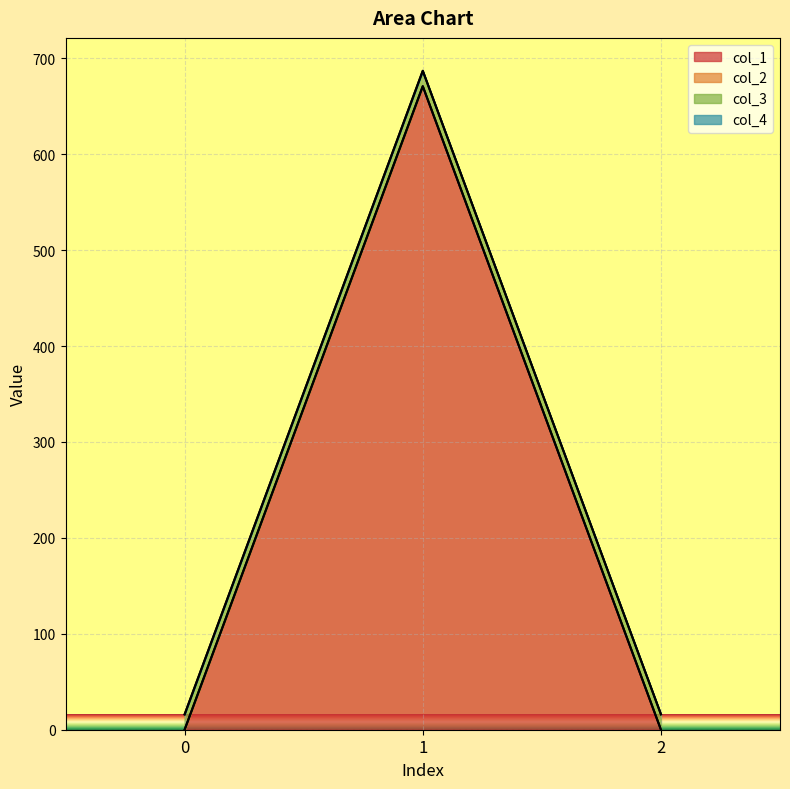

Between 1 and 0, which is larger?

1